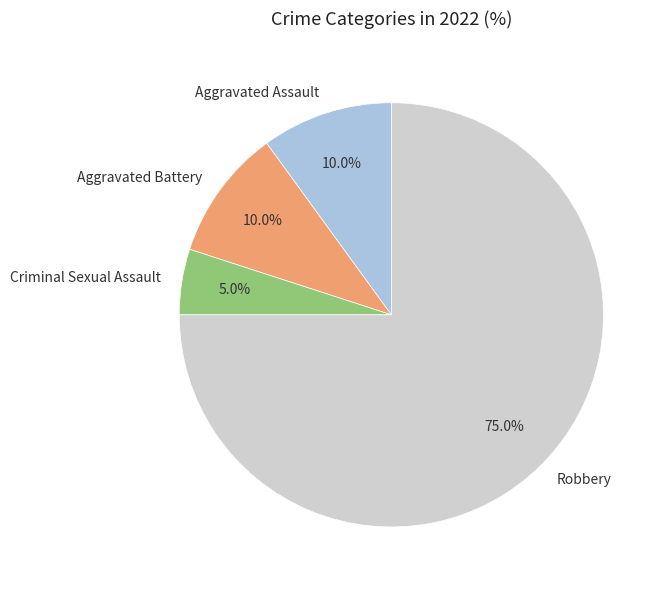

The Criminal Sexual Assault slice represents 5% of the pie. True or false?

True